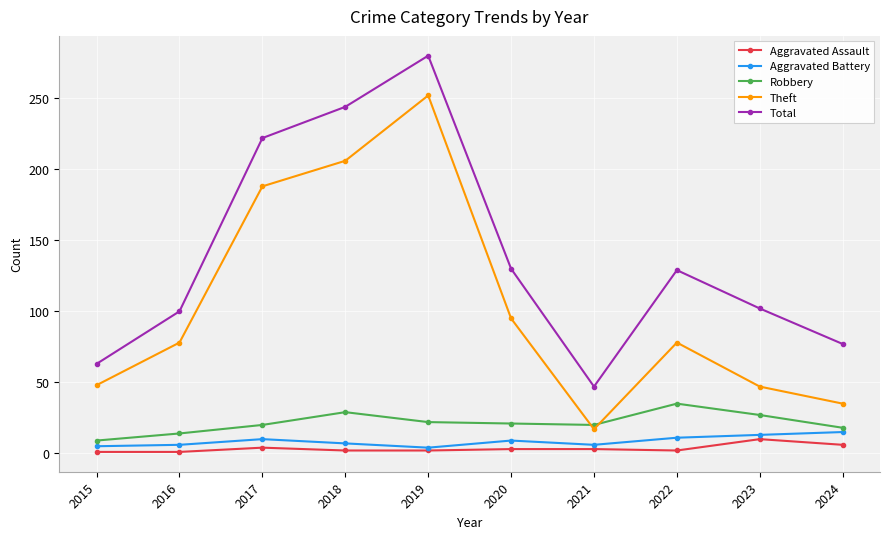

Count the number of categories in the chart.

10